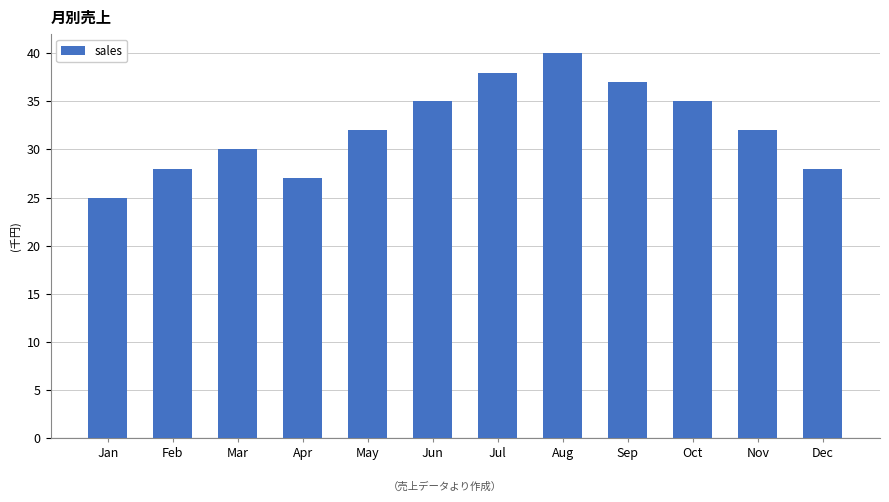

What is the value of the 11th bar from the left?

32000